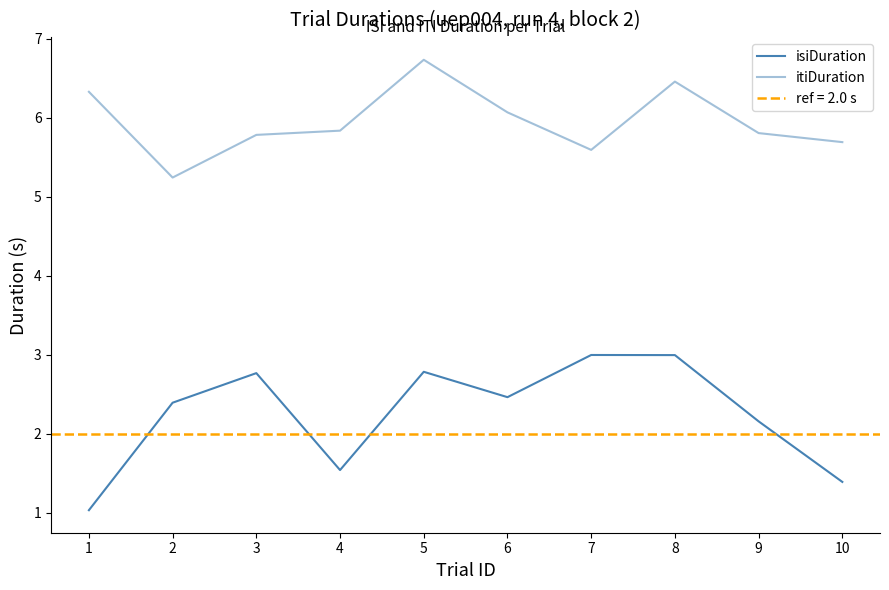

True or false: isiDuration and itiDuration intersect in this chart.

False